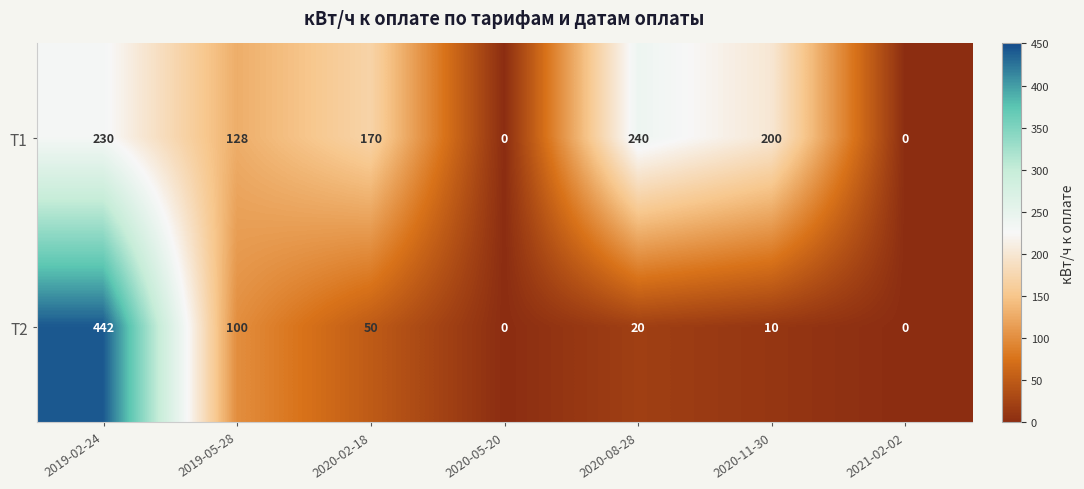

What is the difference between the highest and lowest values at 2019-05-28?

28